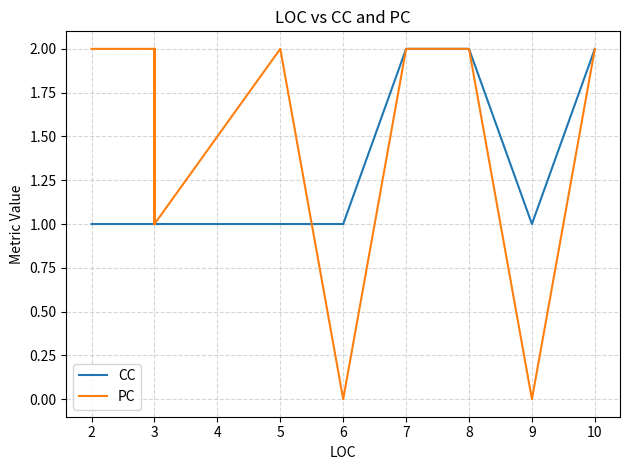

How many categories are shown in the chart?

24